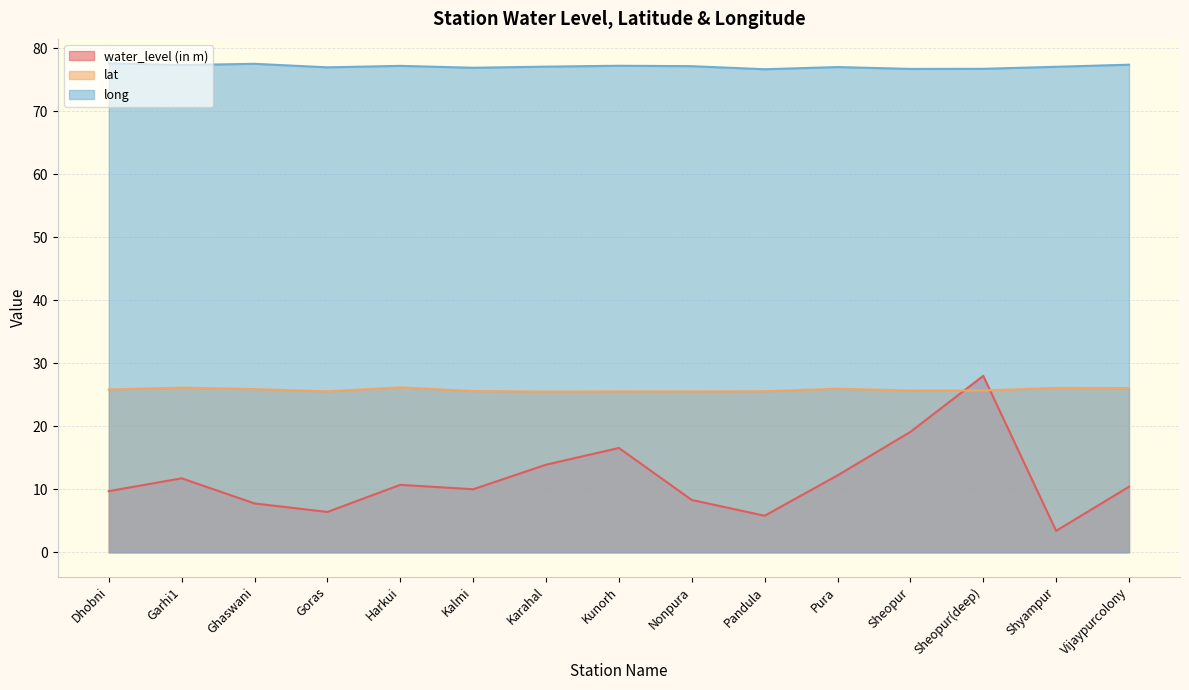

How many lines are shown in the chart?

3